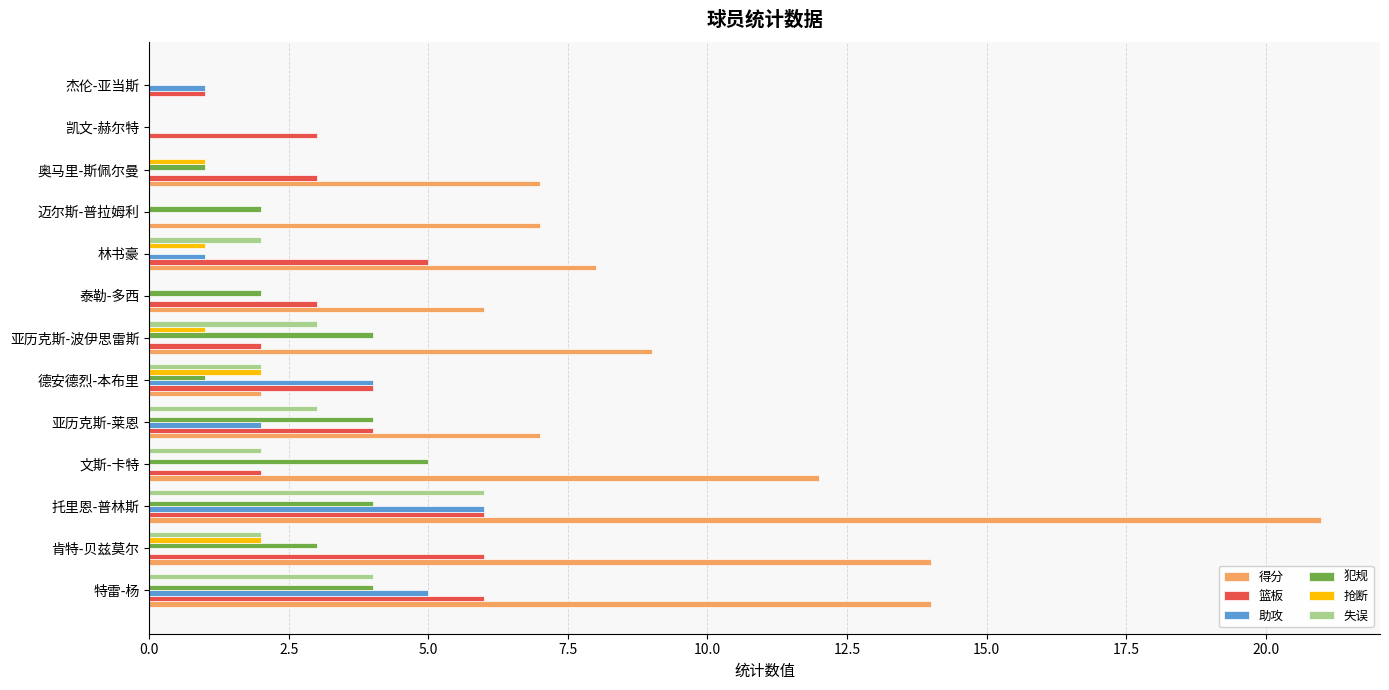

True or false: 得分 has a value of 2 at 德安德烈-本布里.

True